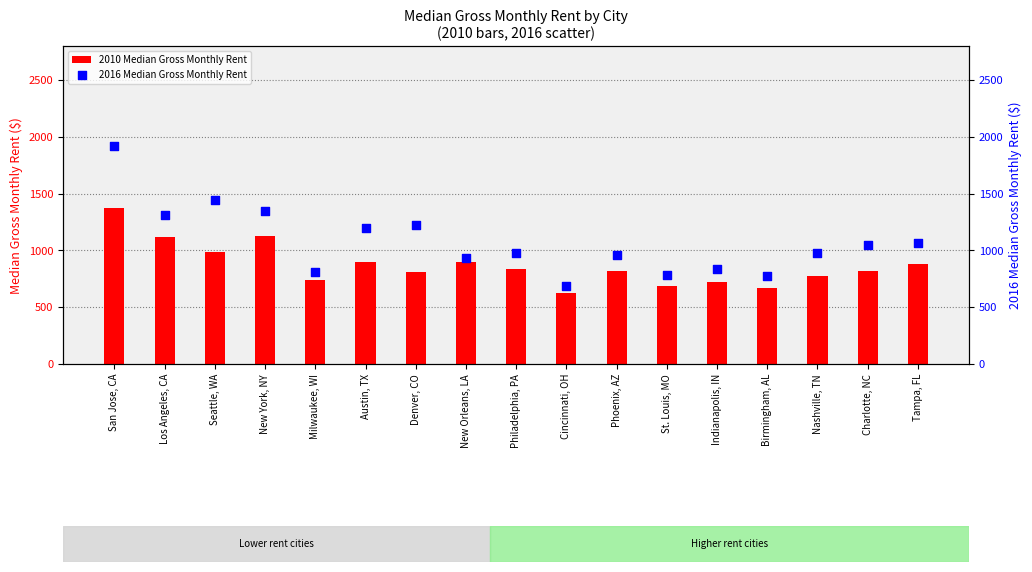

What are all the series names shown in the legend?

2010 Median Gross Monthly Rent, 2016 Median Gross Monthly Rent